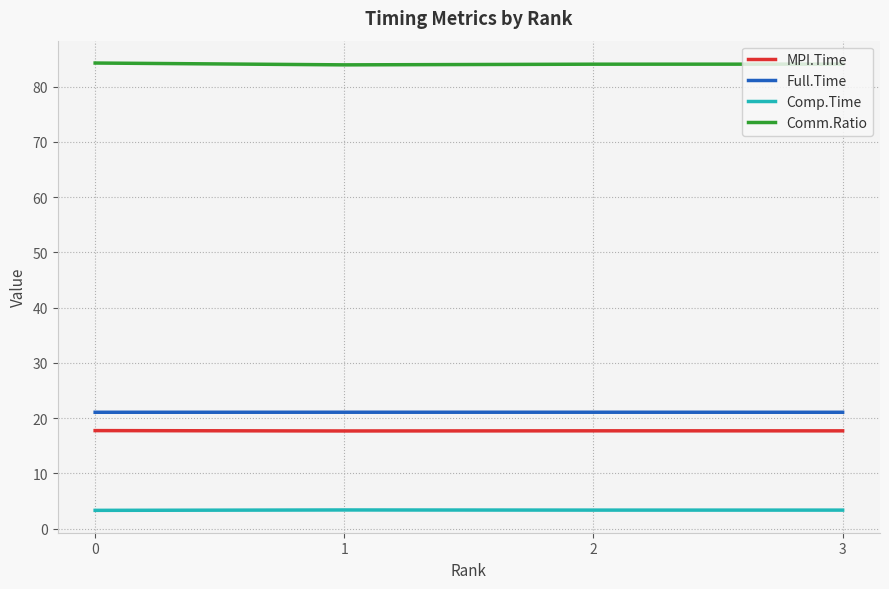

Is it true that MPI.Time equals 7.5 at 0?

False